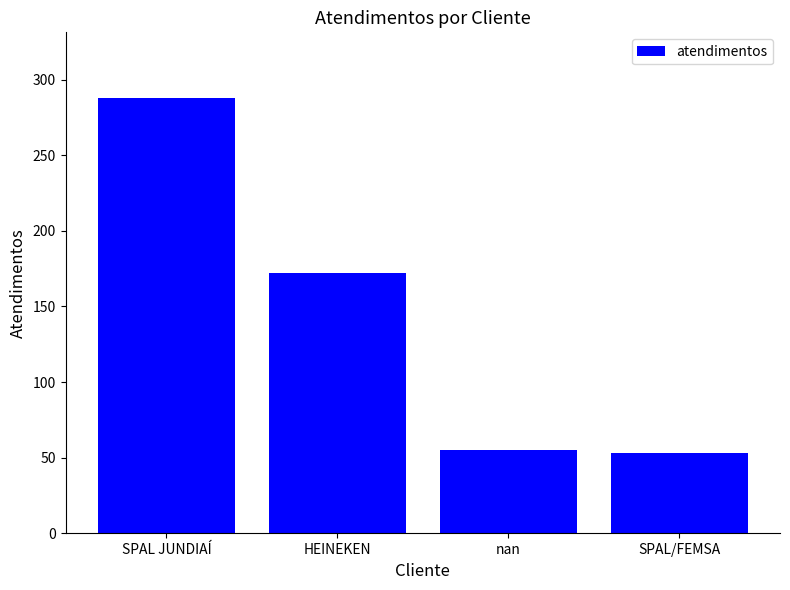

Is it true that the value at nan is 55?

True